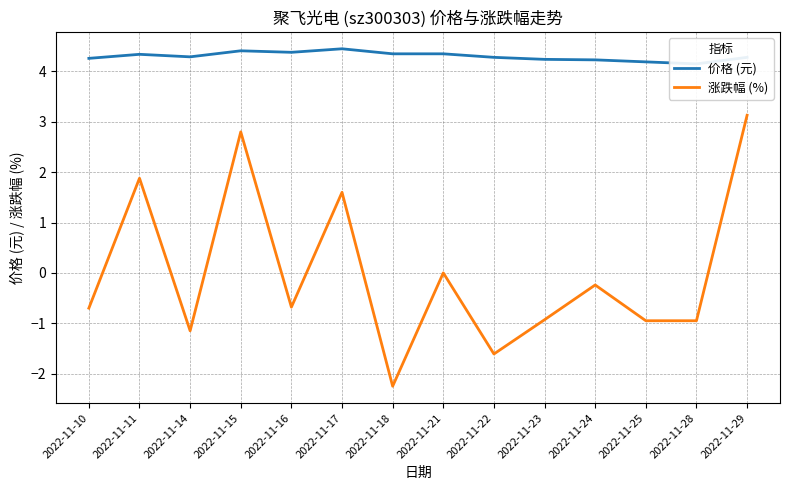

Is it true that 涨跌幅 (%) equals -0.9 at 2022-11-28?

True